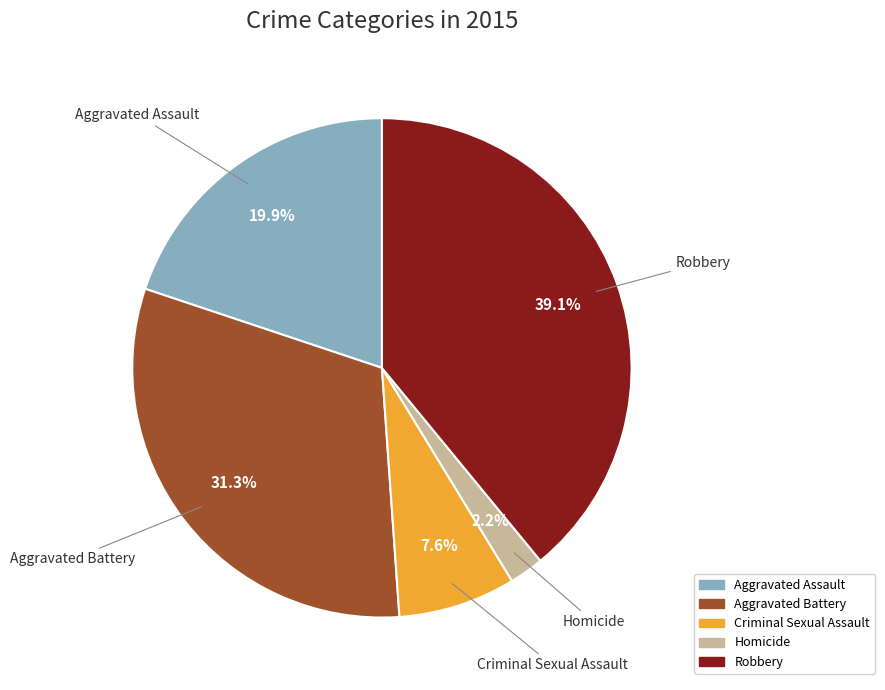

Between Criminal Sexual Assault and Aggravated Battery, which is larger?

Aggravated Battery